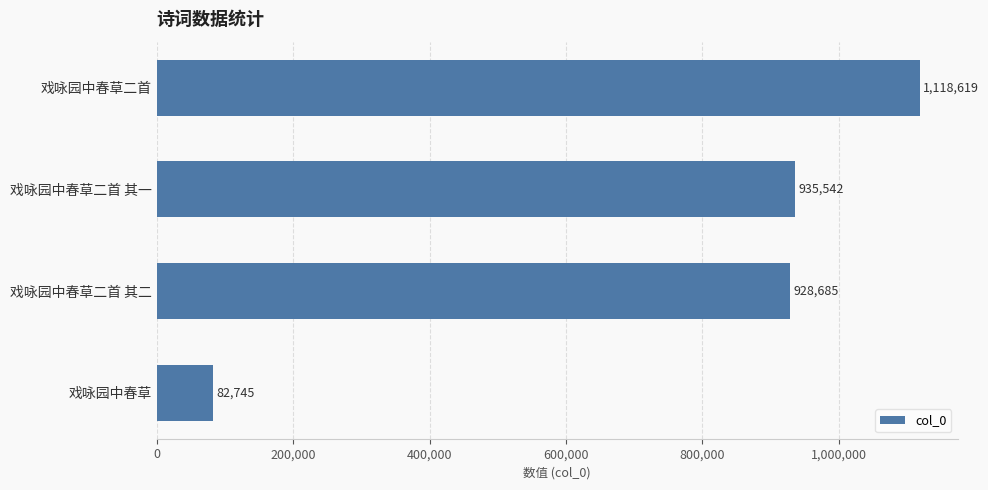

What is the average value?

766398